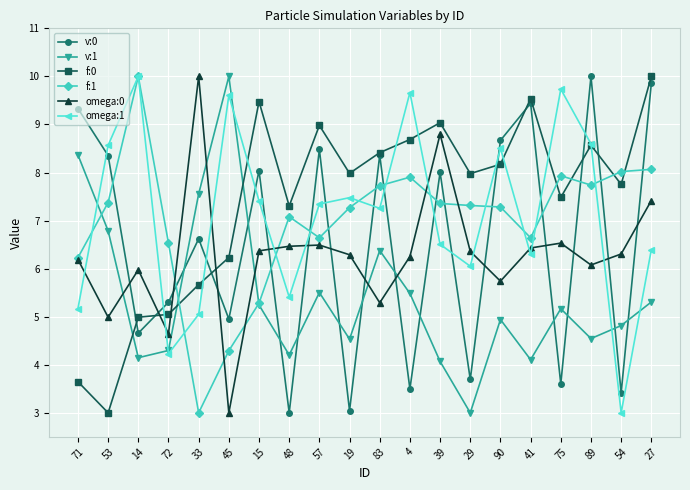

What position from the right is 4?

9